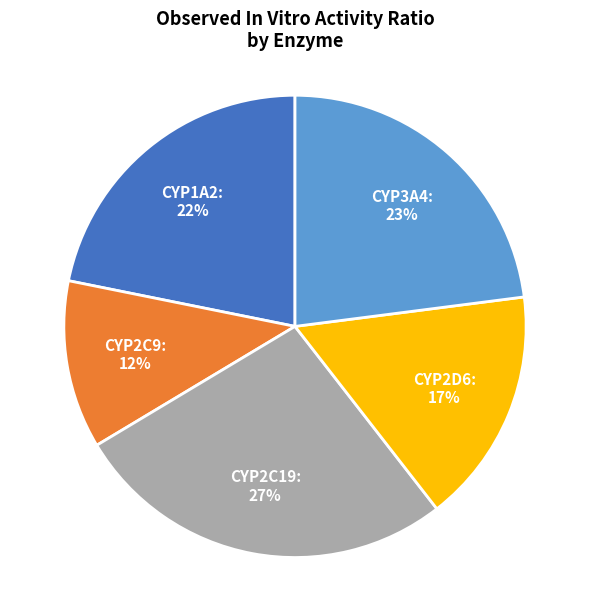

Which has a higher value, CYP1A2 or CYP2C9?

CYP1A2